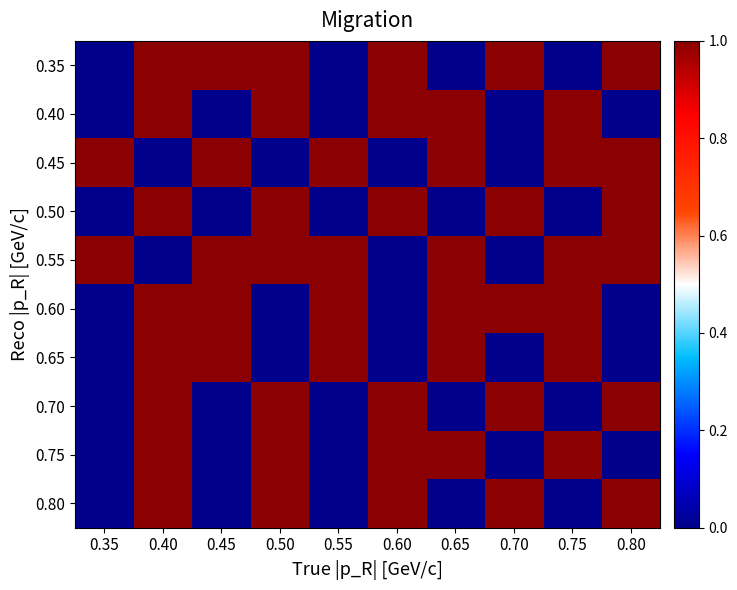

Reading left to right, extract all data points from this chart.

0.35: 0.35=0	0.40=1	0.45=1	0.50=1	0.55=0	0.60=1	0.65=0	0.70=1	0.75=0	0.80=1
0.40: 0.35=0	0.40=1	0.45=0	0.50=1	0.55=0	0.60=1	0.65=1	0.70=0	0.75=1	0.80=0
0.45: 0.35=1	0.40=0	0.45=1	0.50=0	0.55=1	0.60=0	0.65=1	0.70=0	0.75=1	0.80=1
0.50: 0.35=0	0.40=1	0.45=0	0.50=1	0.55=0	0.60=1	0.65=0	0.70=1	0.75=0	0.80=1
0.55: 0.35=1	0.40=0	0.45=1	0.50=1	0.55=1	0.60=0	0.65=1	0.70=0	0.75=1	0.80=1
0.60: 0.35=0	0.40=1	0.45=1	0.50=0	0.55=1	0.60=0	0.65=1	0.70=1	0.75=1	0.80=0
0.65: 0.35=0	0.40=1	0.45=1	0.50=0	0.55=1	0.60=0	0.65=1	0.70=0	0.75=1	0.80=0
0.70: 0.35=0	0.40=1	0.45=0	0.50=1	0.55=0	0.60=1	0.65=0	0.70=1	0.75=0	0.80=1
0.75: 0.35=0	0.40=1	0.45=0	0.50=1	0.55=0	0.60=1	0.65=1	0.70=0	0.75=1	0.80=0
0.80: 0.35=0	0.40=1	0.45=0	0.50=1	0.55=0	0.60=1	0.65=0	0.70=1	0.75=0	0.80=1